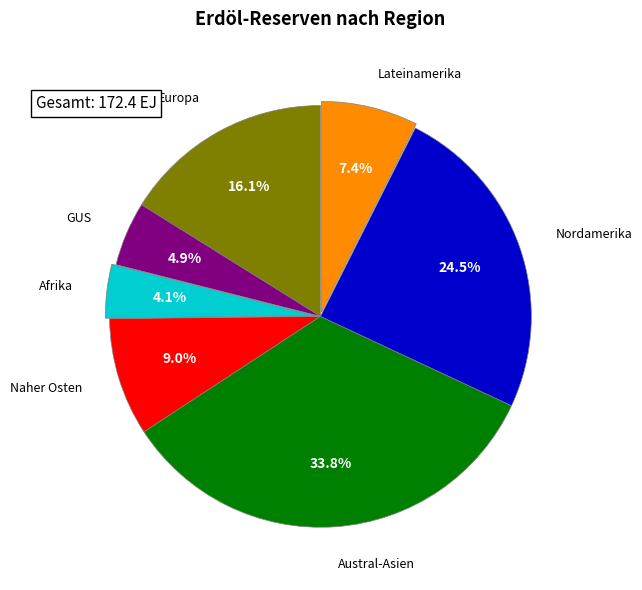

Is there any slice that represents more than half of the pie?

No